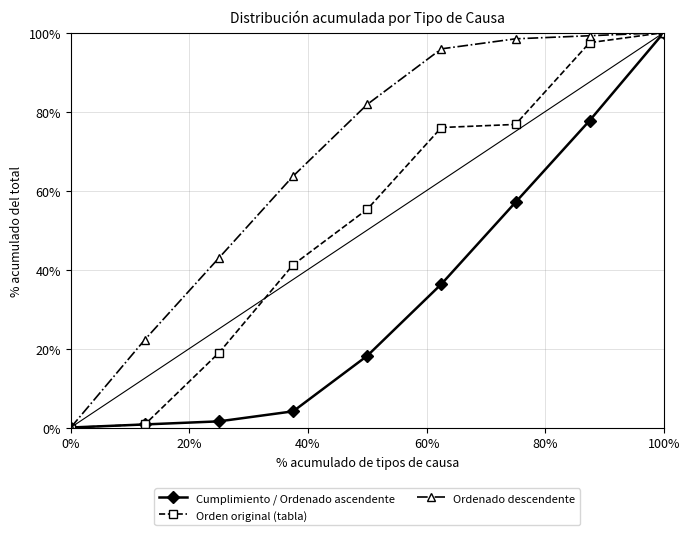

Does the chart have visible grid lines?

Yes